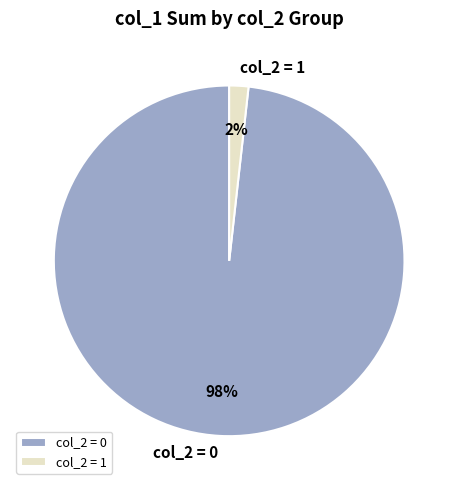

Is there any slice that represents more than half of the pie?

Yes